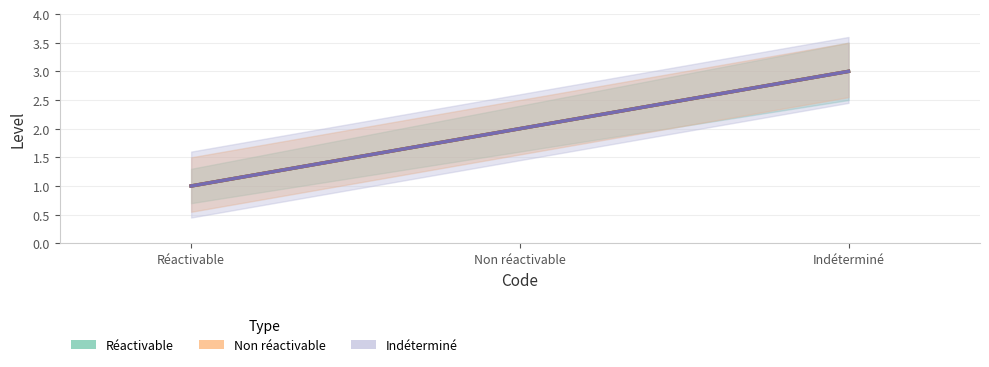

Which category has the lowest value in the Réactivable series?

Réactivable